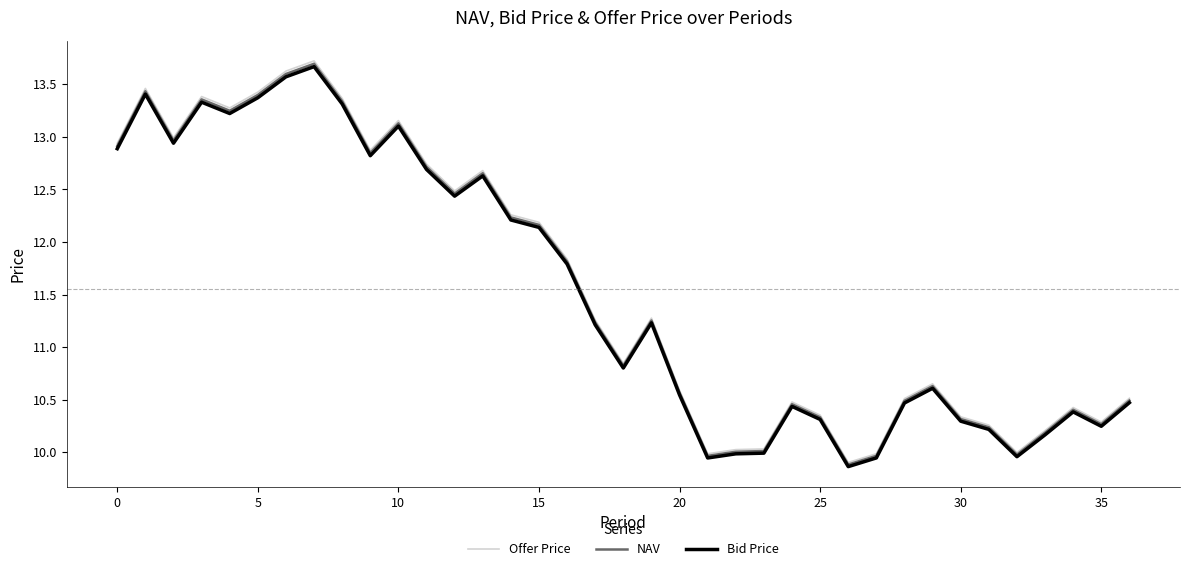

How many values in the Offer Price series are below 11?

18